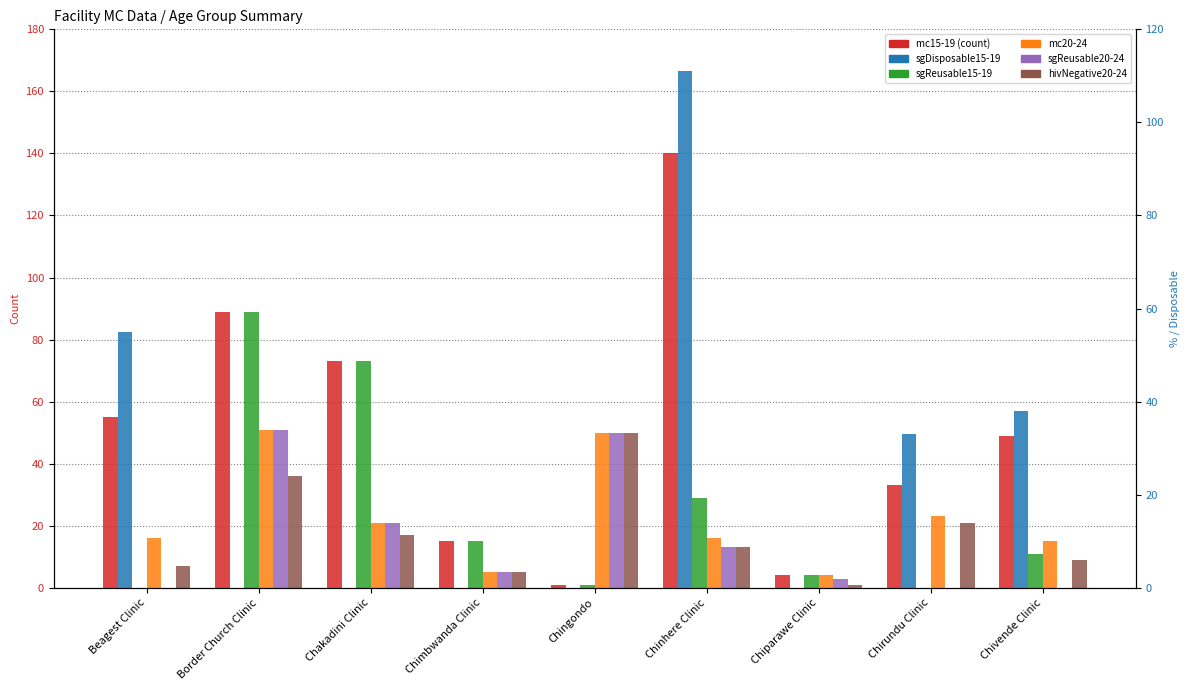

Reading left to right, extract all data points from this chart.

mc15-19: Beagest Clinic=55	Border Church Clinic=89	Chakadini Clinic=73	Chimbwanda Clinic=15	Chingondo=1	Chinhere Clinic=140	Chiparawe Clinic=4	Chirundu Clinic=33	Chivende Clinic=49
sgReusable15-19: Beagest Clinic=0	Border Church Clinic=89	Chakadini Clinic=73	Chimbwanda Clinic=15	Chingondo=1	Chinhere Clinic=29	Chiparawe Clinic=4	Chirundu Clinic=0	Chivende Clinic=11
mc20-24: Beagest Clinic=16	Border Church Clinic=51	Chakadini Clinic=21	Chimbwanda Clinic=5	Chingondo=50	Chinhere Clinic=16	Chiparawe Clinic=4	Chirundu Clinic=23	Chivende Clinic=15
sgReusable20-24: Beagest Clinic=0	Border Church Clinic=51	Chakadini Clinic=21	Chimbwanda Clinic=5	Chingondo=50	Chinhere Clinic=13	Chiparawe Clinic=3	Chirundu Clinic=0	Chivende Clinic=0
hivNegative20-24: Beagest Clinic=7	Border Church Clinic=36	Chakadini Clinic=17	Chimbwanda Clinic=5	Chingondo=50	Chinhere Clinic=13	Chiparawe Clinic=1	Chirundu Clinic=21	Chivende Clinic=9
sgDisposable15-19: Beagest Clinic=55	Border Church Clinic=0	Chakadini Clinic=0	Chimbwanda Clinic=0	Chingondo=0	Chinhere Clinic=111	Chiparawe Clinic=0	Chirundu Clinic=33	Chivende Clinic=38